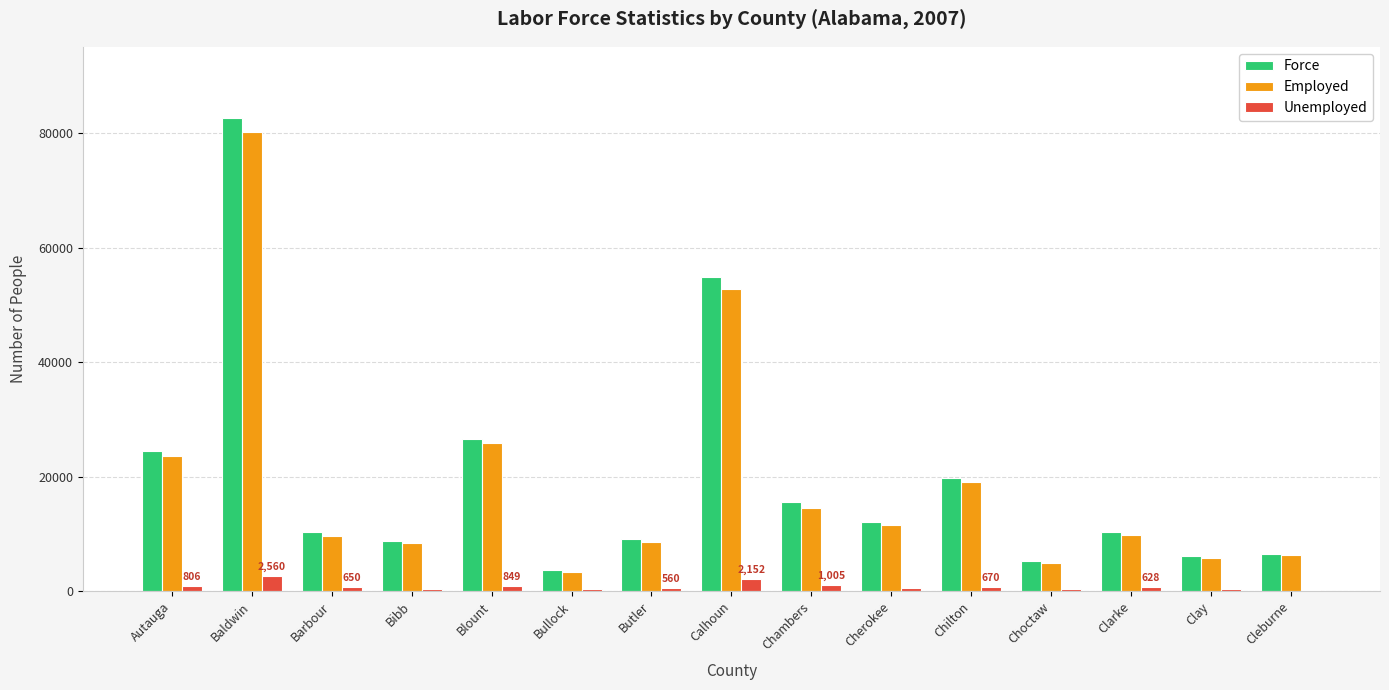

Does the chart contain stacked bars?

No